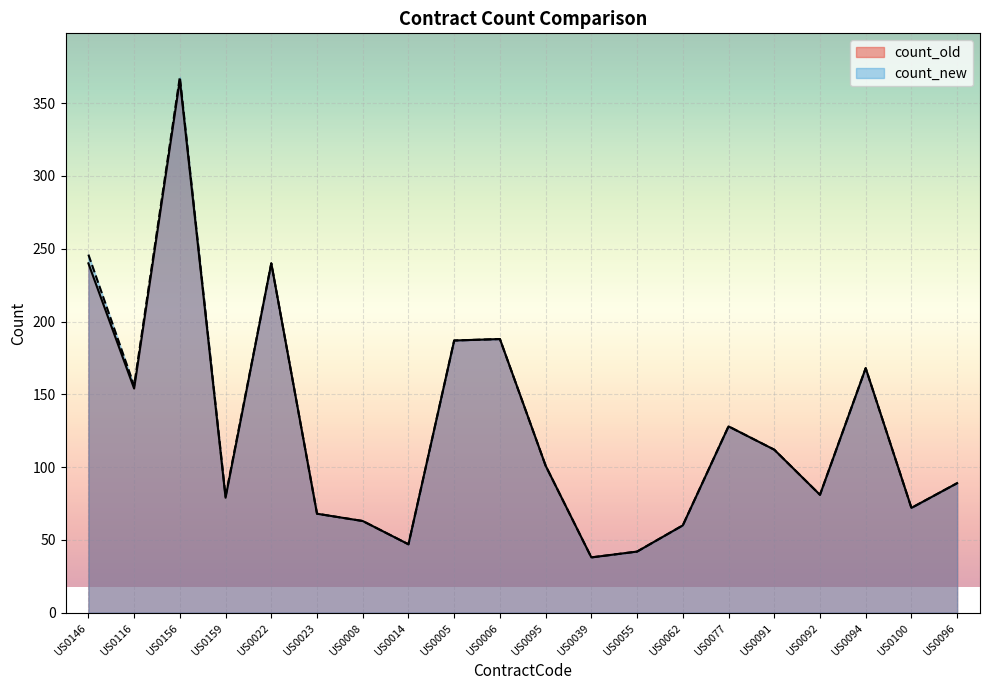

Which series has the largest total across all categories?

count_new